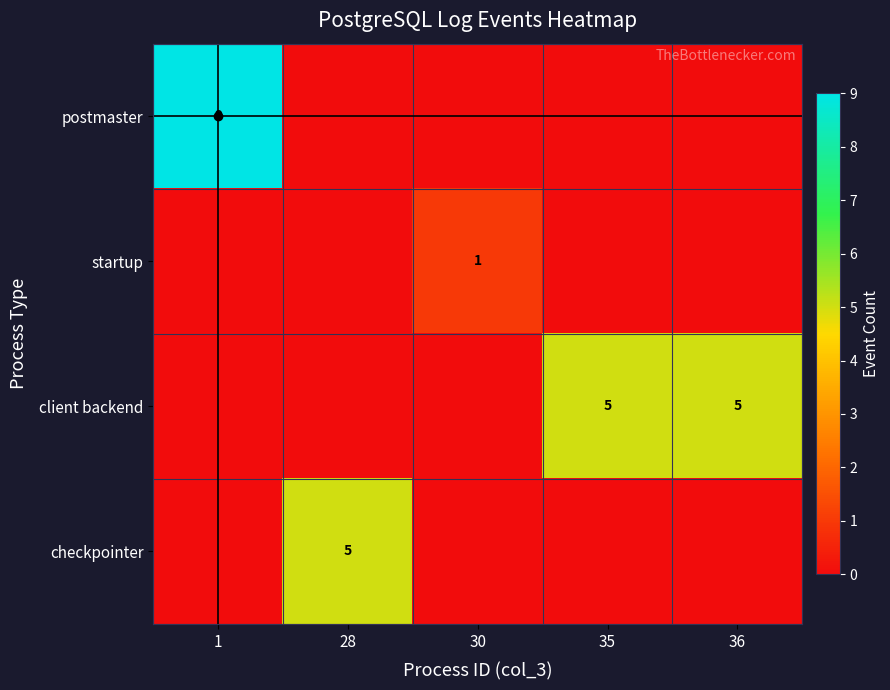

True or false: startup has a value of 1 at 30.

True